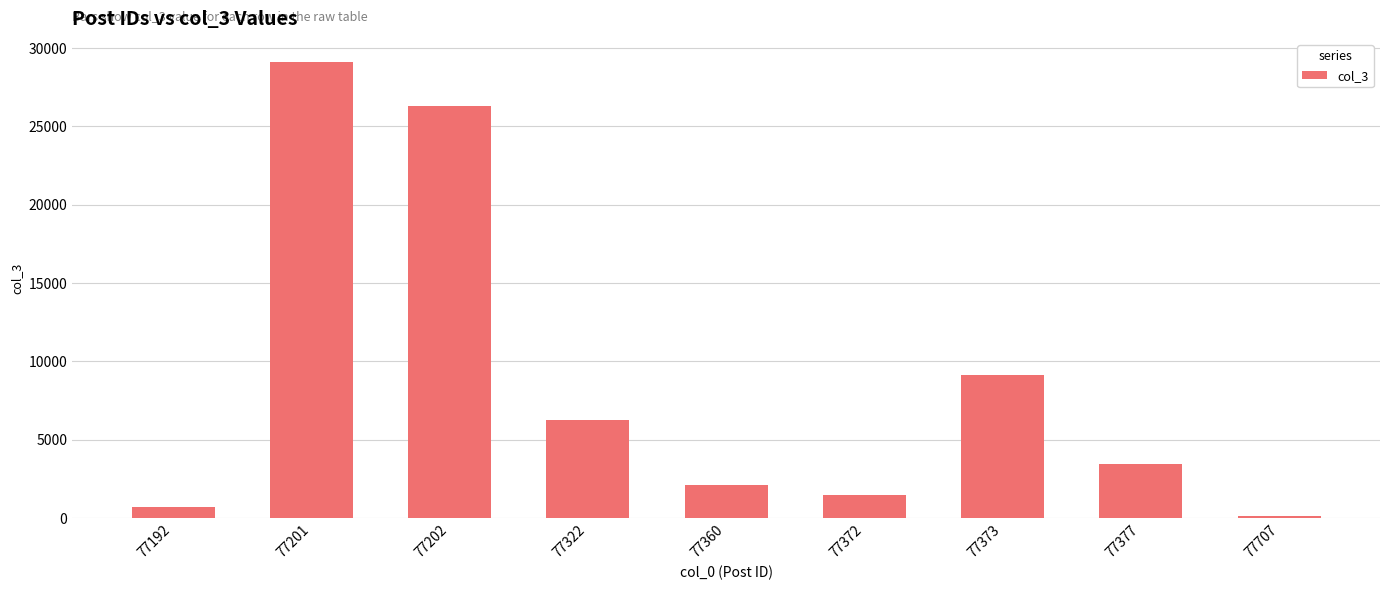

The value at 77192 is 665. True or false?

True